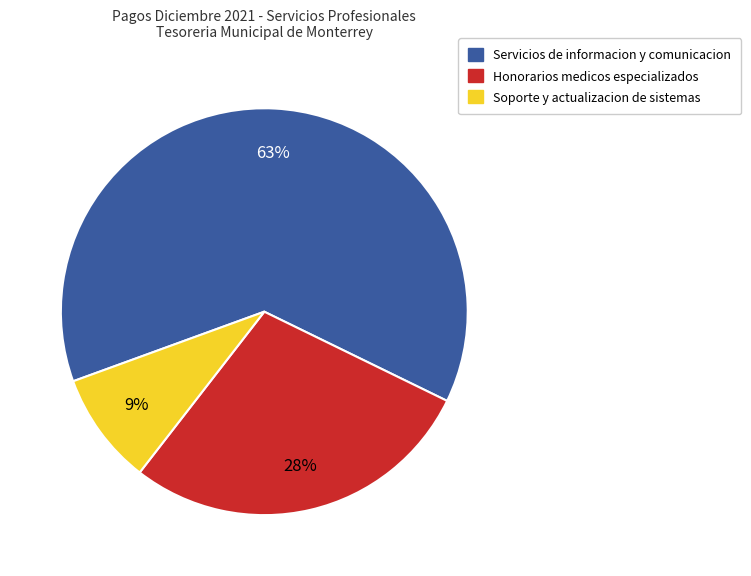

Rank the categories by value from highest to lowest.

Servicios de informacion y comunicacion, Honorarios medicos especializados, Soporte y actualizacion de sistemas